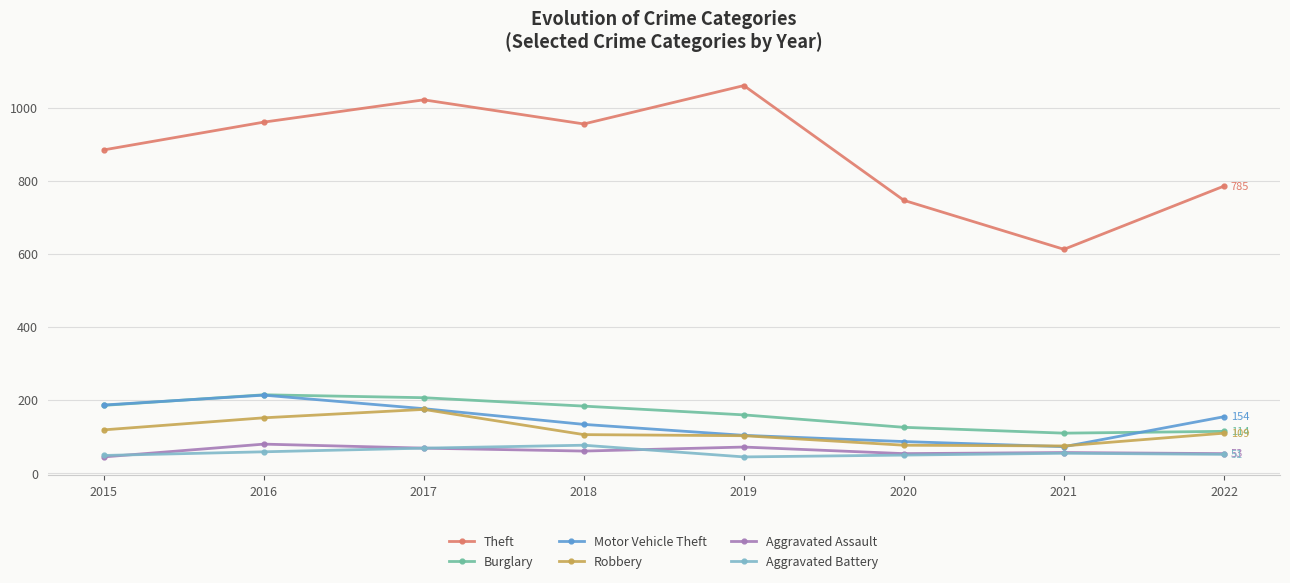

Count the number of categories in the chart.

8